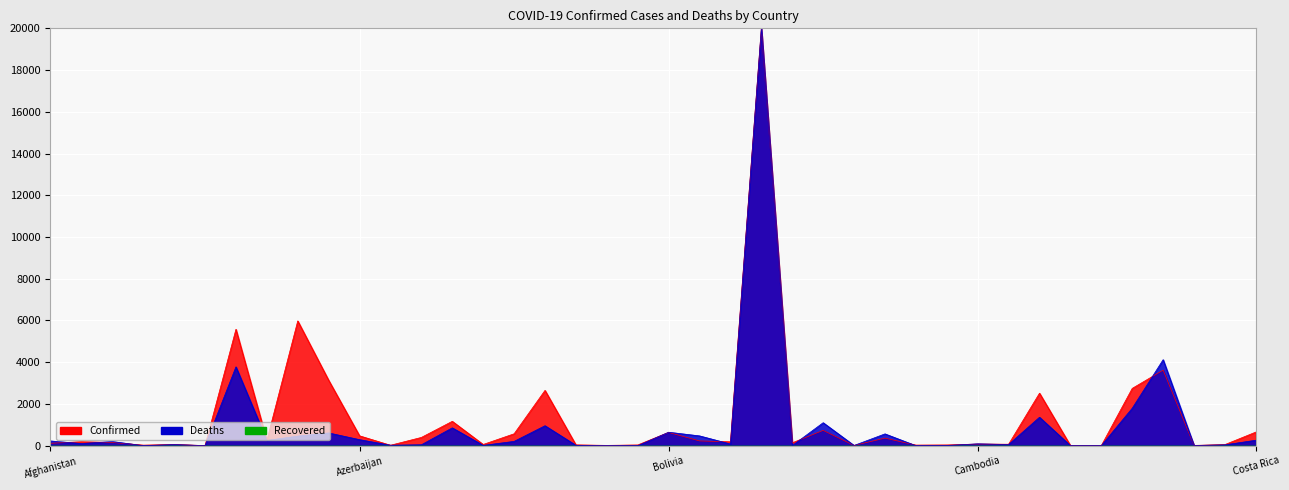

True or false: Confirmed has a value of 14.3 at Congo (Brazzaville).

True